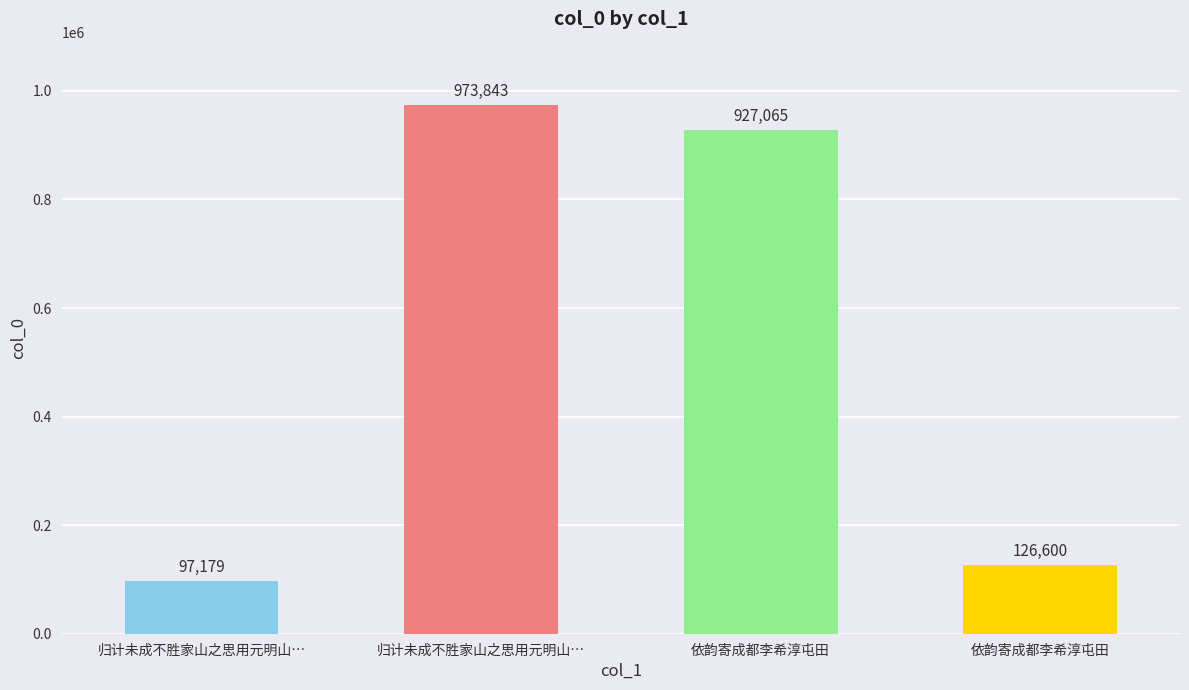

What is the difference between the maximum and minimum values?

876664